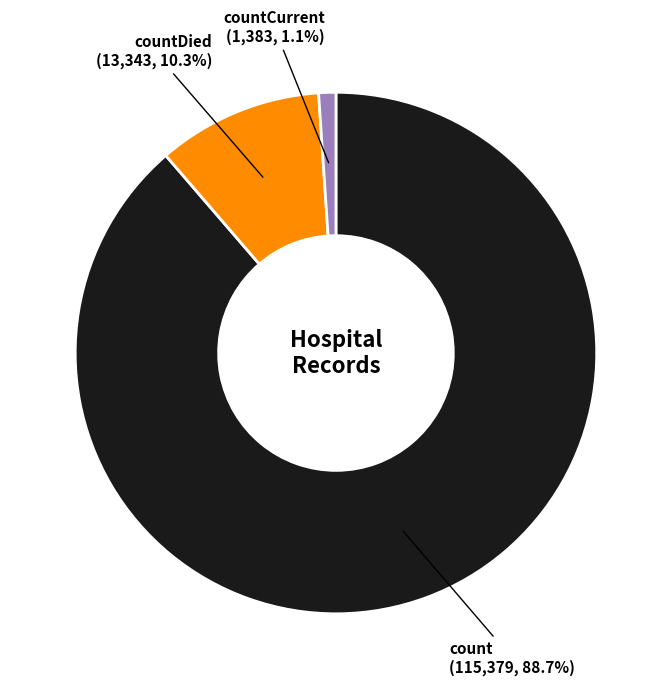

What percentage is NOT represented by countCurrent?

98.9%